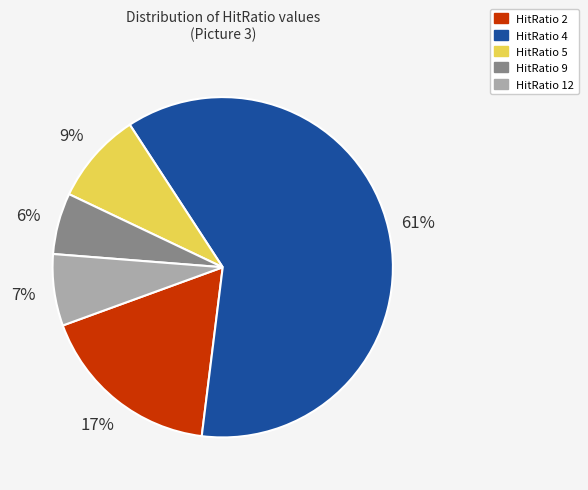

Is it true that HitRatio 9 is 6% of the pie?

True